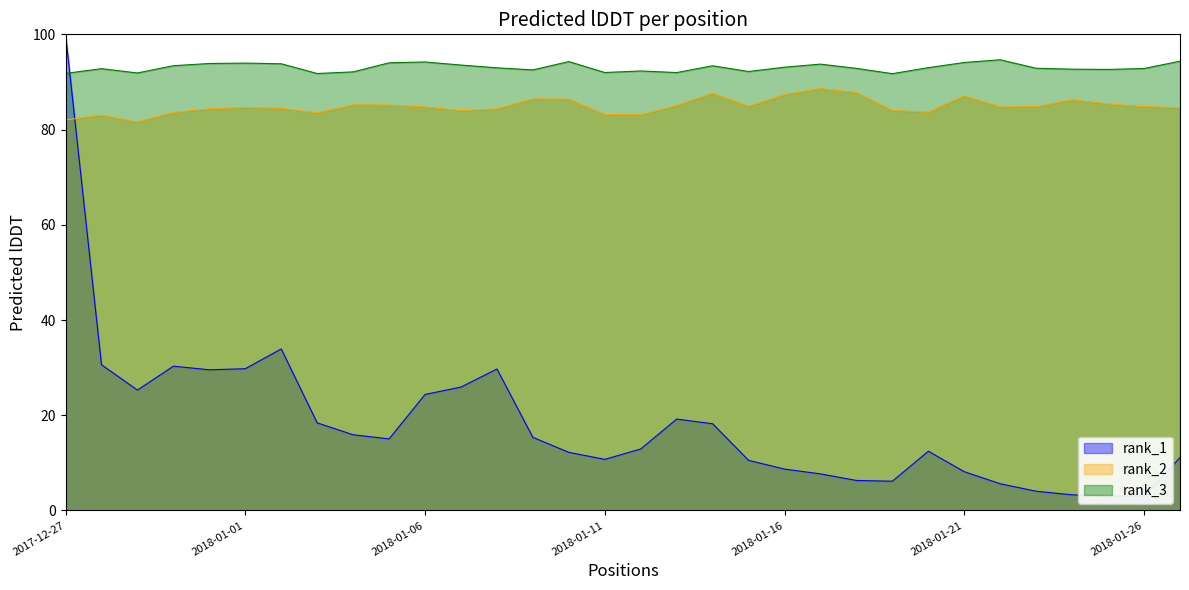

The ratio series shows 10.7 at 2018-01-11. True or false?

True